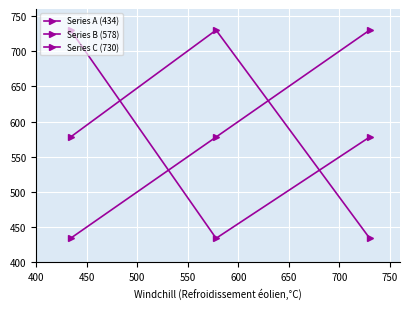

How many data points does each series have?

3